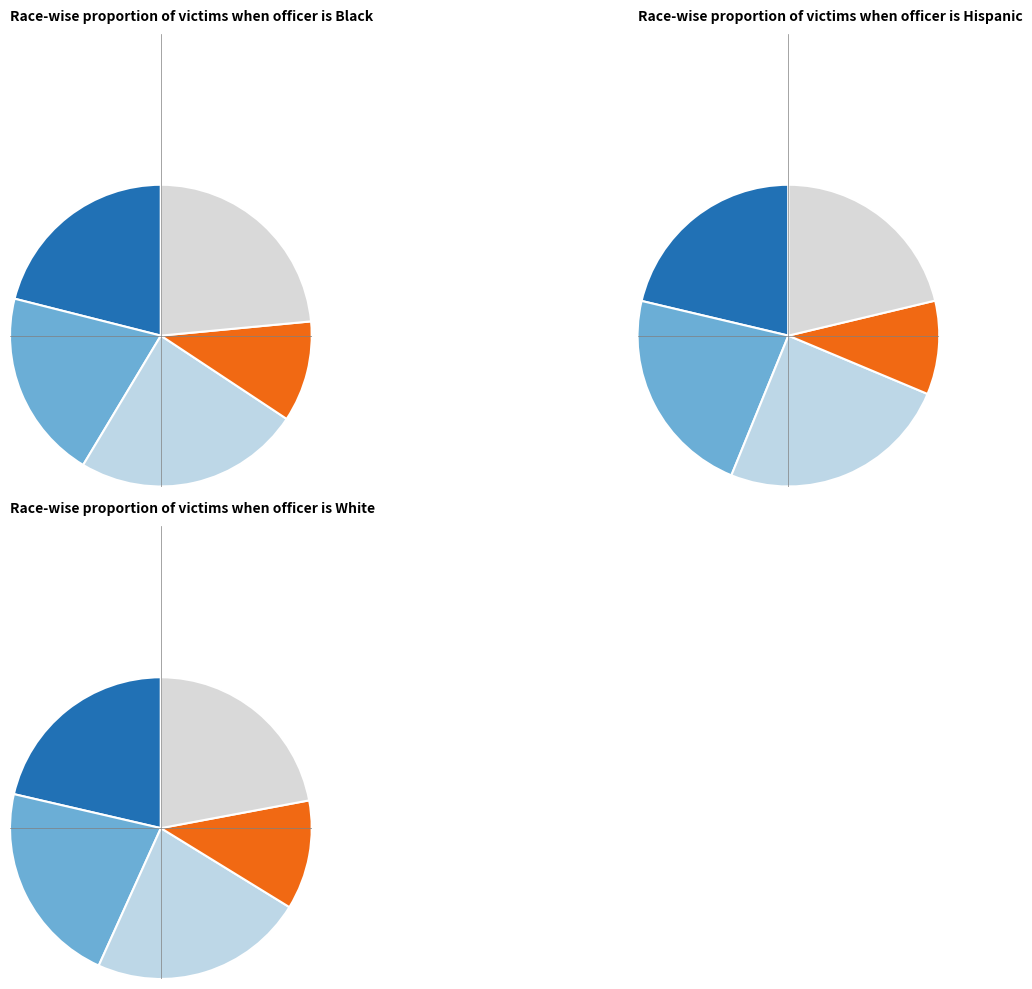

To the nearest percent, what is the difference between the 18 and 24 slice percentages?

1%